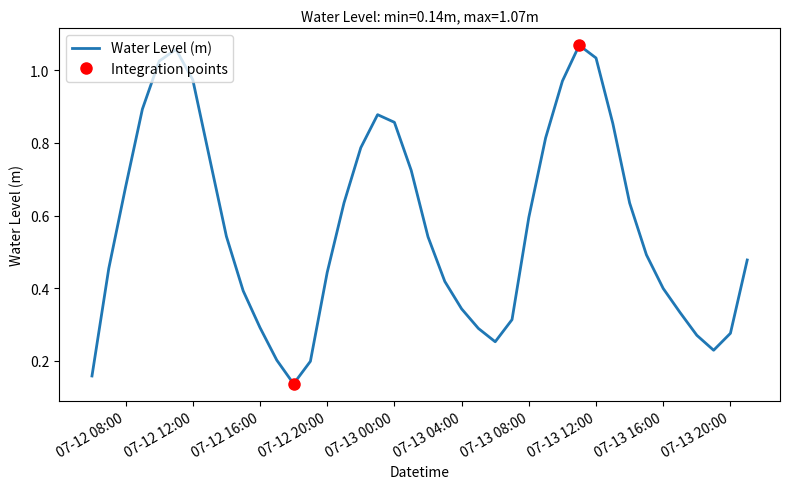

Is it true that the value at 2024-07-13 19:00:00 is 0.2?

True